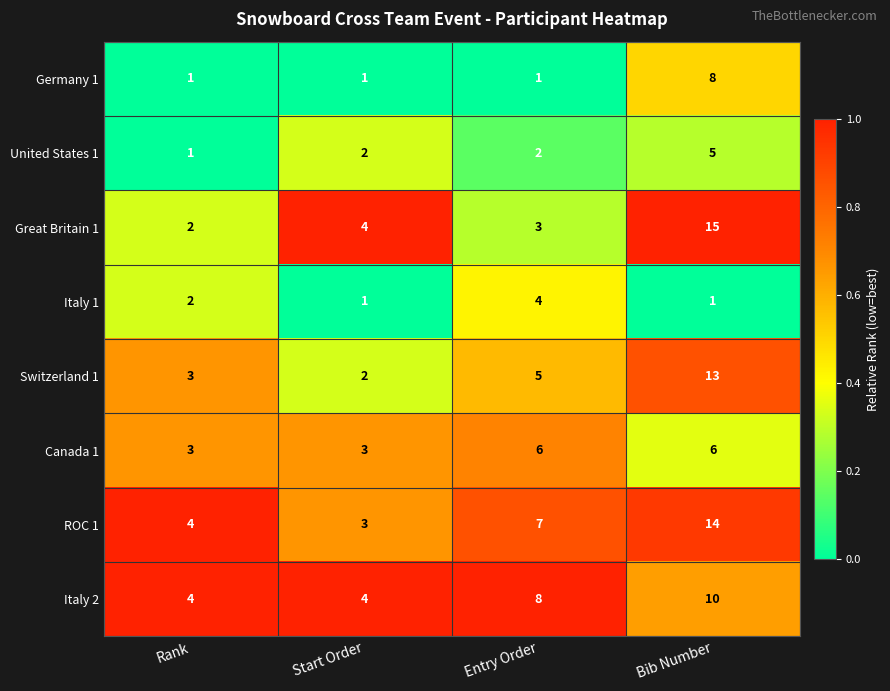

What is the total value across all series at Start Order?

20